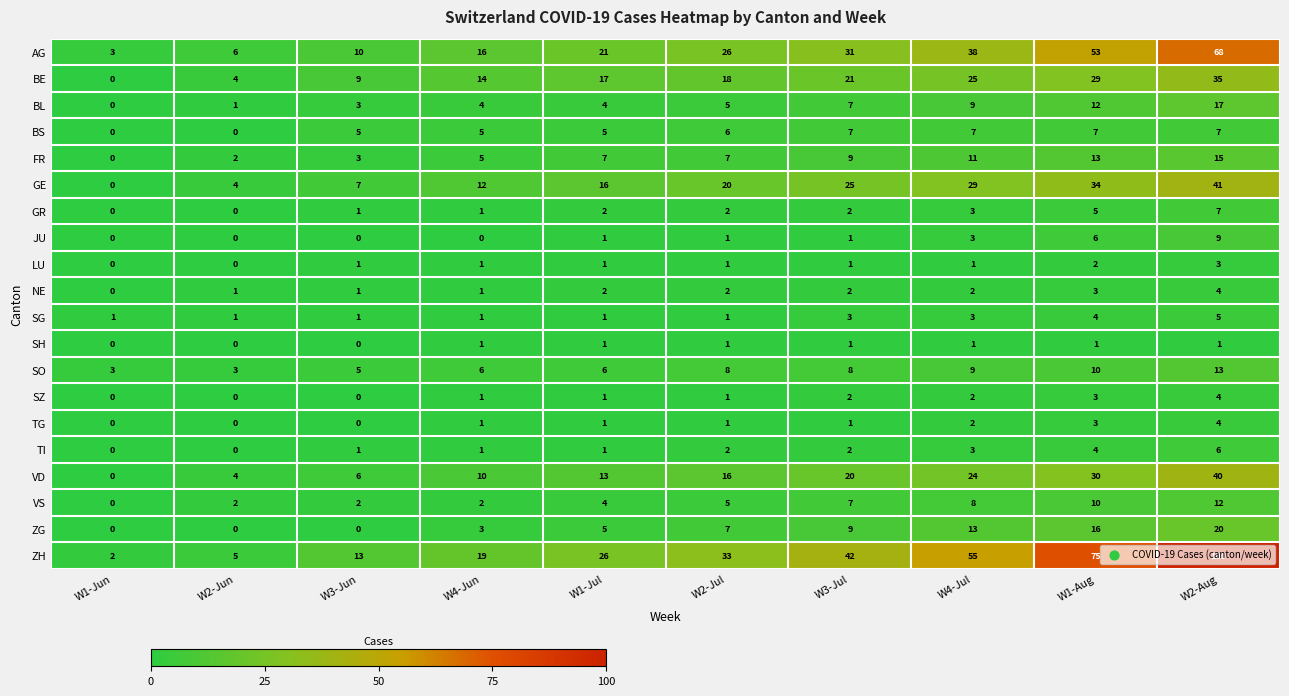

How many categories are shown in the chart?

10